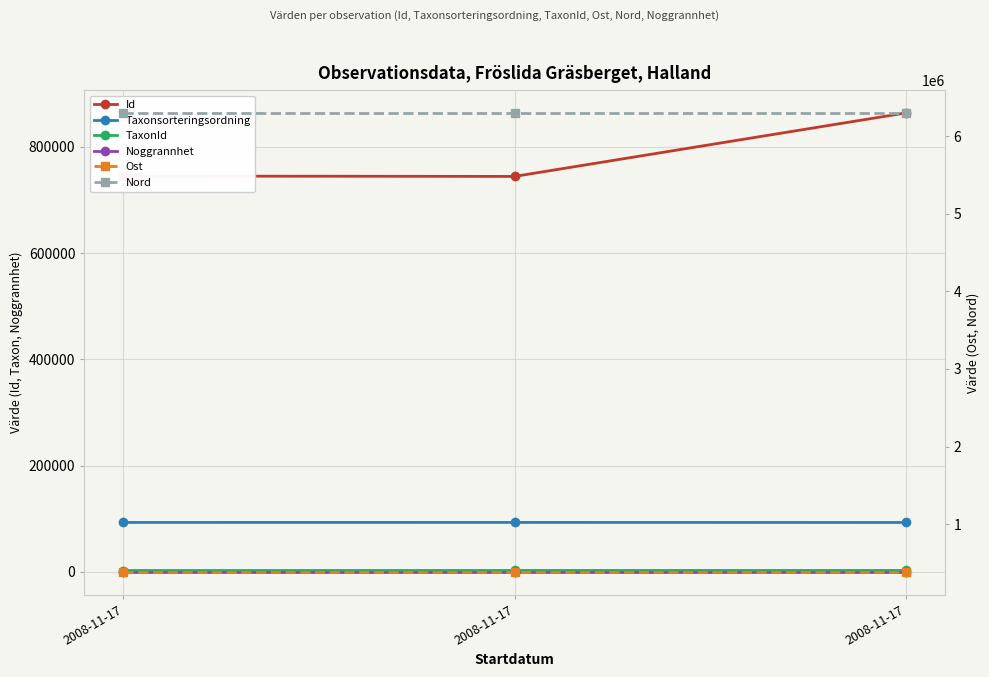

What are all the series names shown in the legend?

Id, Taxonsorteringsordning, TaxonId, Noggrannhet, Ost, Nord